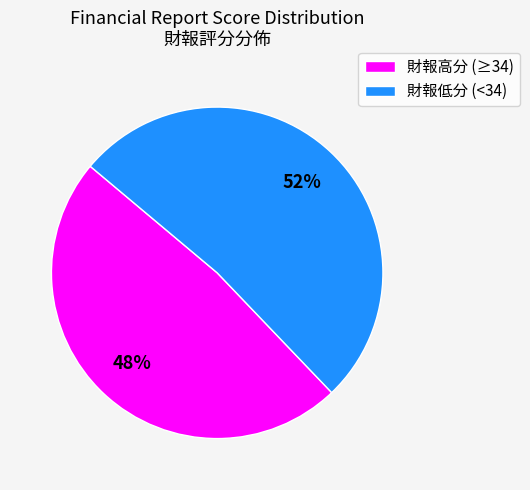

To the nearest percent, what is the combined percentage of 財報高分 (≥34) and 財報低分 (<34)?

100%